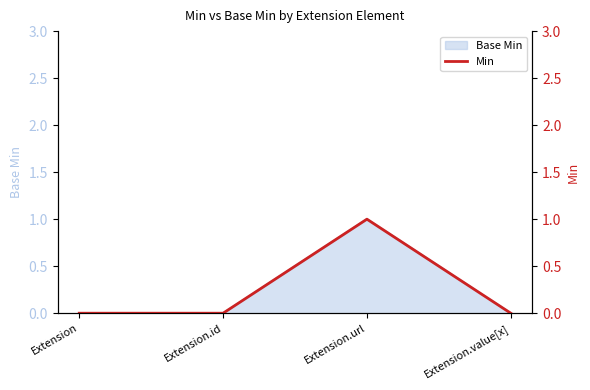

Is it true that the value at Extension.id is 0?

True